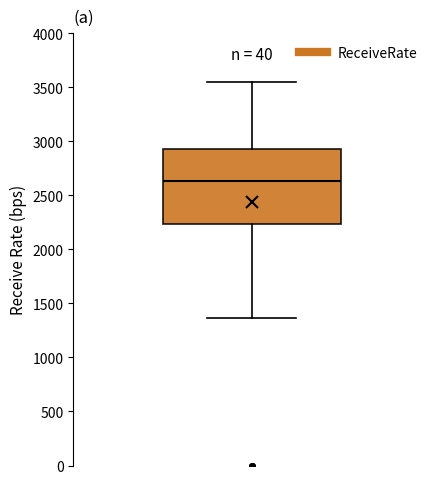

Transcribe this box plot: give where the median line is, the range the box spans, and where the two whiskers end, as read against the y-axis. The values are not printed on the chart, so give them approximately, as read against the axis.

median 2650, box 2250 to 2900, whiskers 1350 to 3550